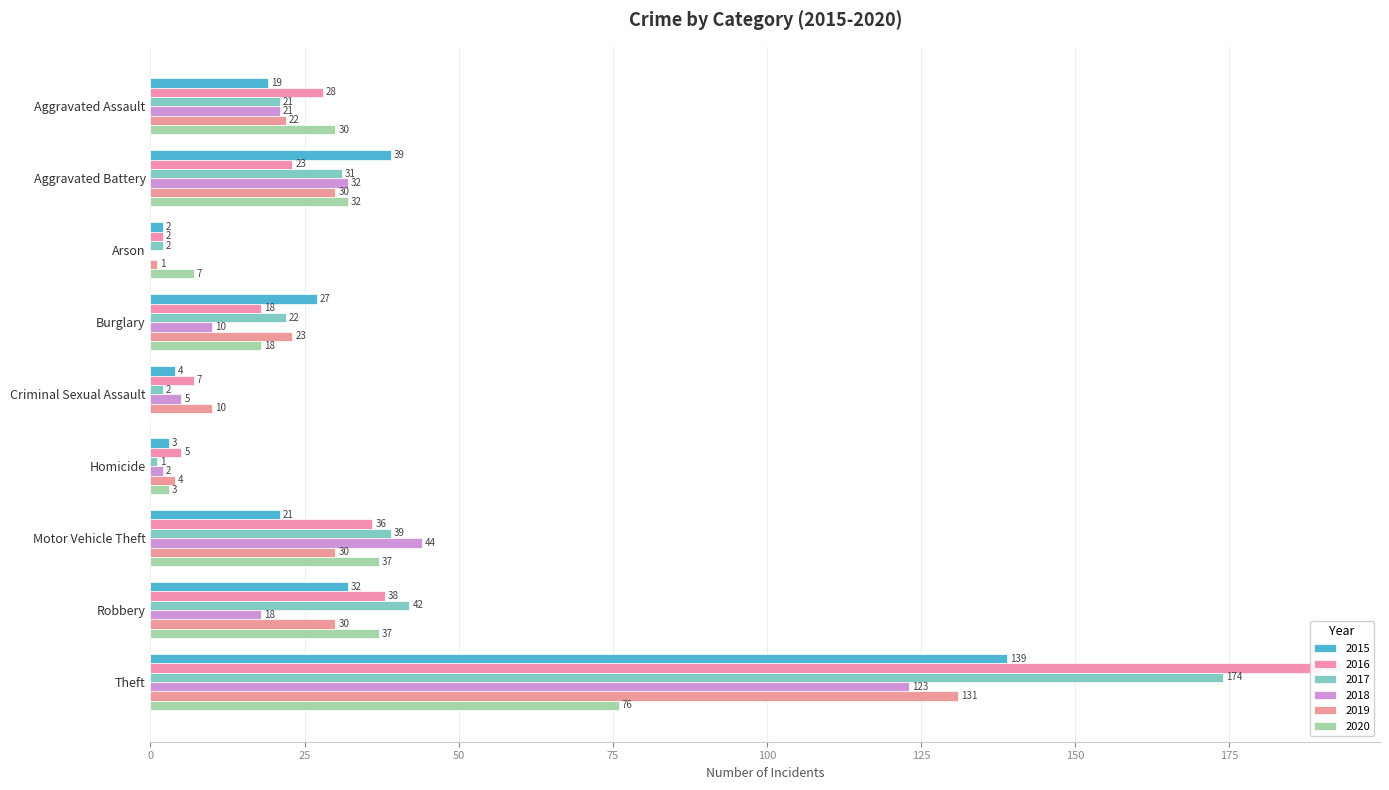

Reading right to left, list all the values displayed in this chart.

2015: Theft=139	Robbery=32	Motor Vehicle Theft=21	Homicide=3	Criminal Sexual Assault=4	Burglary=27	Arson=2	Aggravated Battery=39	Aggravated Assault=19
2016: Theft=190	Robbery=38	Motor Vehicle Theft=36	Homicide=5	Criminal Sexual Assault=7	Burglary=18	Arson=2	Aggravated Battery=23	Aggravated Assault=28
2017: Theft=174	Robbery=42	Motor Vehicle Theft=39	Homicide=1	Criminal Sexual Assault=2	Burglary=22	Arson=2	Aggravated Battery=31	Aggravated Assault=21
2018: Theft=123	Robbery=18	Motor Vehicle Theft=44	Homicide=2	Criminal Sexual Assault=5	Burglary=10	Arson=0	Aggravated Battery=32	Aggravated Assault=21
2019: Theft=131	Robbery=30	Motor Vehicle Theft=30	Homicide=4	Criminal Sexual Assault=10	Burglary=23	Arson=1	Aggravated Battery=30	Aggravated Assault=22
2020: Theft=76	Robbery=37	Motor Vehicle Theft=37	Homicide=3	Criminal Sexual Assault=0	Burglary=18	Arson=7	Aggravated Battery=32	Aggravated Assault=30